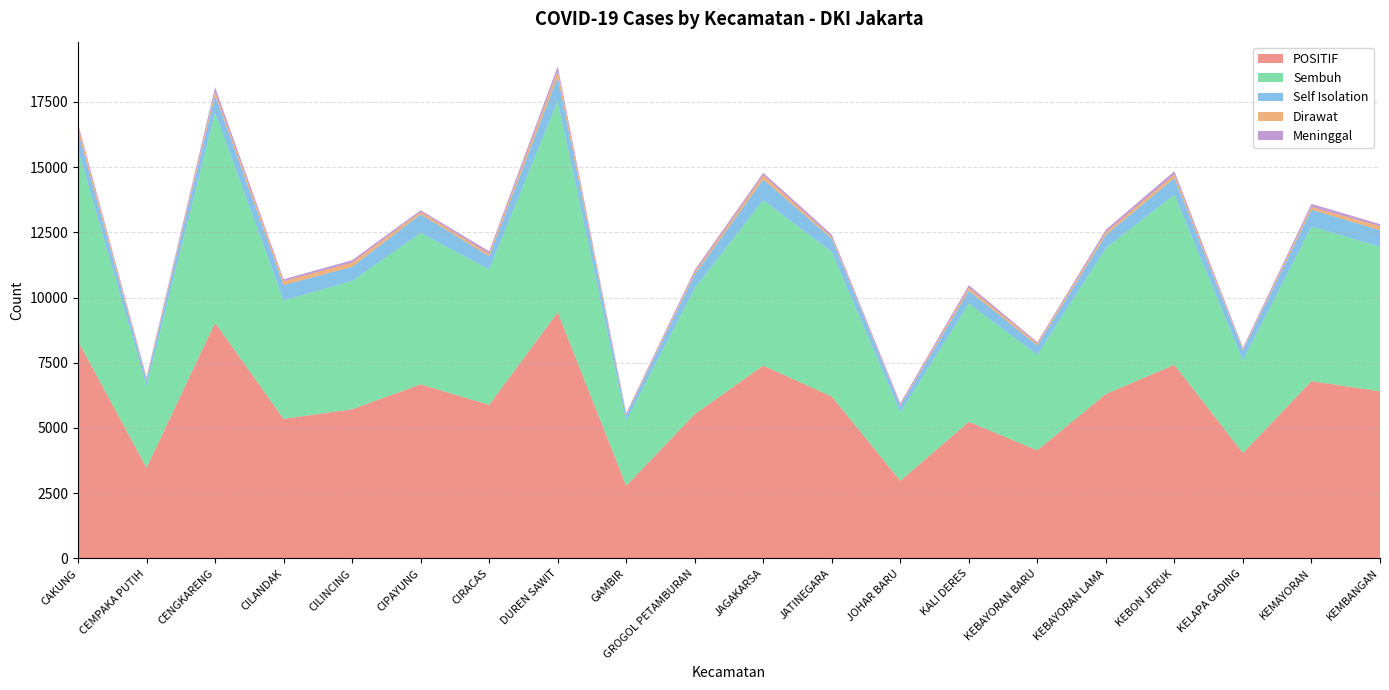

Reading left to right, transcribe all the data shown in this chart.

POSITIF: CAKUNG=8330	CEMPAKA PUTIH=3476	CENGKARENG=9031	CILANDAK=5350	CILINCING=5715	CIPAYUNG=6673	CIRACAS=5886	DUREN SAWIT=9431	GAMBIR=2787	GROGOL PETAMBURAN=5528	JAGAKARSA=7390	JATINEGARA=6206	JOHAR BARU=2975	KALI DERES=5236	KEBAYORAN BARU=4145	KEBAYORAN LAMA=6301	KEBON JERUK=7420	KELAPA GADING=4039	KEMAYORAN=6794	KEMBANGAN=6407
Sembuh: CAKUNG=7337	CEMPAKA PUTIH=3128	CENGKARENG=8054	CILANDAK=4534	CILINCING=4920	CIPAYUNG=5799	CIRACAS=5195	DUREN SAWIT=8096	GAMBIR=2491	GROGOL PETAMBURAN=4825	JAGAKARSA=6341	JATINEGARA=5536	JOHAR BARU=2623	KALI DERES=4527	KEBAYORAN BARU=3658	KEBAYORAN LAMA=5595	KEBON JERUK=6521	KELAPA GADING=3552	KEMAYORAN=5923	KEMBANGAN=5539
Self Isolation: CAKUNG=677	CEMPAKA PUTIH=234	CENGKARENG=667	CILANDAK=596	CILINCING=541	CIPAYUNG=718	CIRACAS=500	DUREN SAWIT=926	GAMBIR=210	GROGOL PETAMBURAN=527	JAGAKARSA=796	JATINEGARA=513	JOHAR BARU=249	KALI DERES=498	KEBAYORAN BARU=360	KEBAYORAN LAMA=497	KEBON JERUK=638	KELAPA GADING=382	KEMAYORAN=647	KEMBANGAN=639
Dirawat: CAKUNG=193	CEMPAKA PUTIH=61	CENGKARENG=127	CILANDAK=147	CILINCING=160	CIPAYUNG=91	CIRACAS=93	DUREN SAWIT=230	GAMBIR=44	GROGOL PETAMBURAN=77	JAGAKARSA=154	JATINEGARA=64	JOHAR BARU=26	KALI DERES=111	KEBAYORAN BARU=71	KEBAYORAN LAMA=104	KEBON JERUK=135	KELAPA GADING=45	KEMAYORAN=103	KEMBANGAN=149
Meninggal: CAKUNG=123	CEMPAKA PUTIH=53	CENGKARENG=183	CILANDAK=73	CILINCING=94	CIPAYUNG=65	CIRACAS=98	DUREN SAWIT=179	GAMBIR=42	GROGOL PETAMBURAN=99	JAGAKARSA=99	JATINEGARA=93	JOHAR BARU=77	KALI DERES=100	KEBAYORAN BARU=56	KEBAYORAN LAMA=105	KEBON JERUK=126	KELAPA GADING=60	KEMAYORAN=121	KEMBANGAN=80